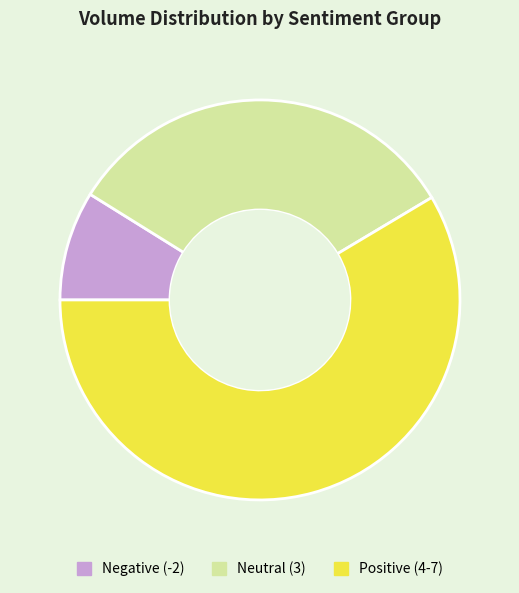

Rank the categories by value from lowest to highest.

Negative (-2), Neutral (3), Positive (4-7)